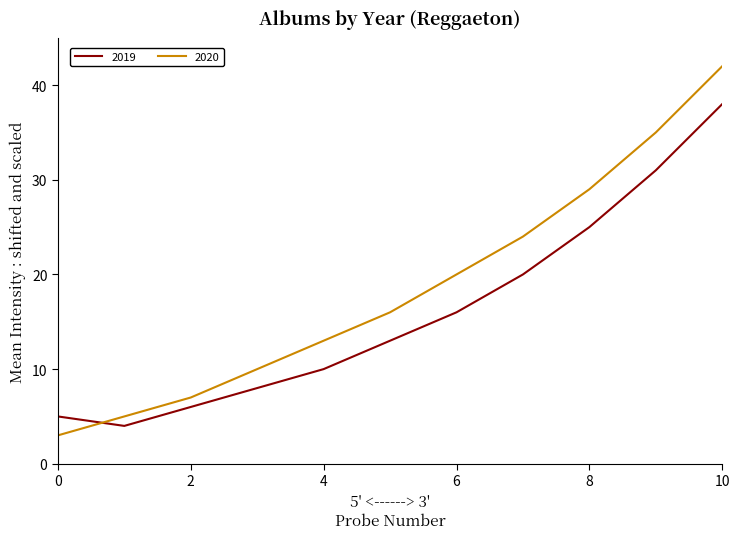

What is the average value of the 2019 series?

16